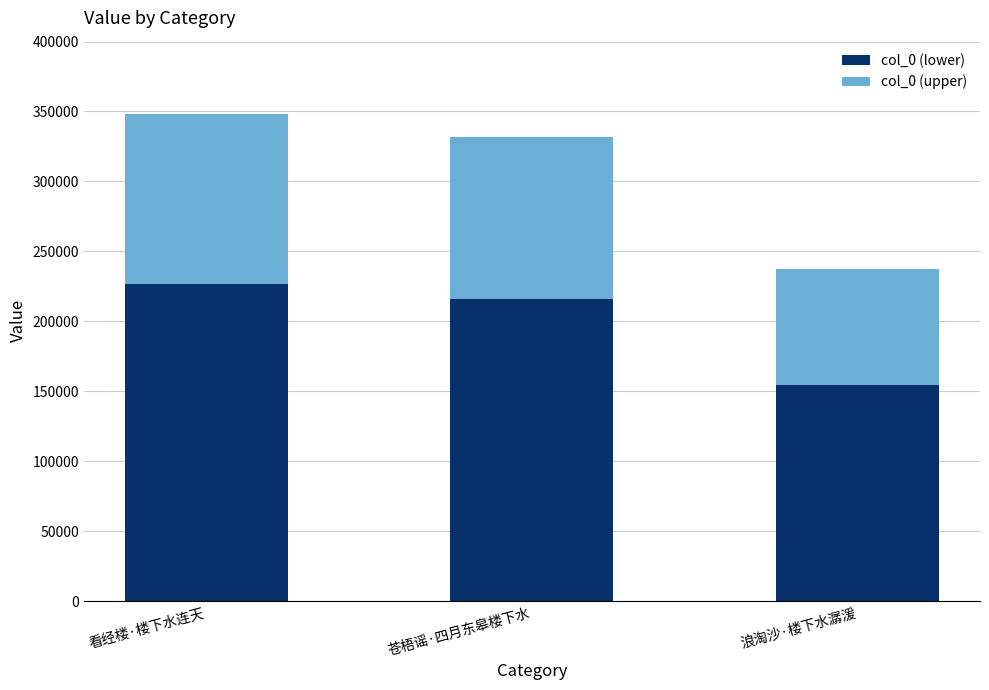

Count the number of data series in this chart.

2